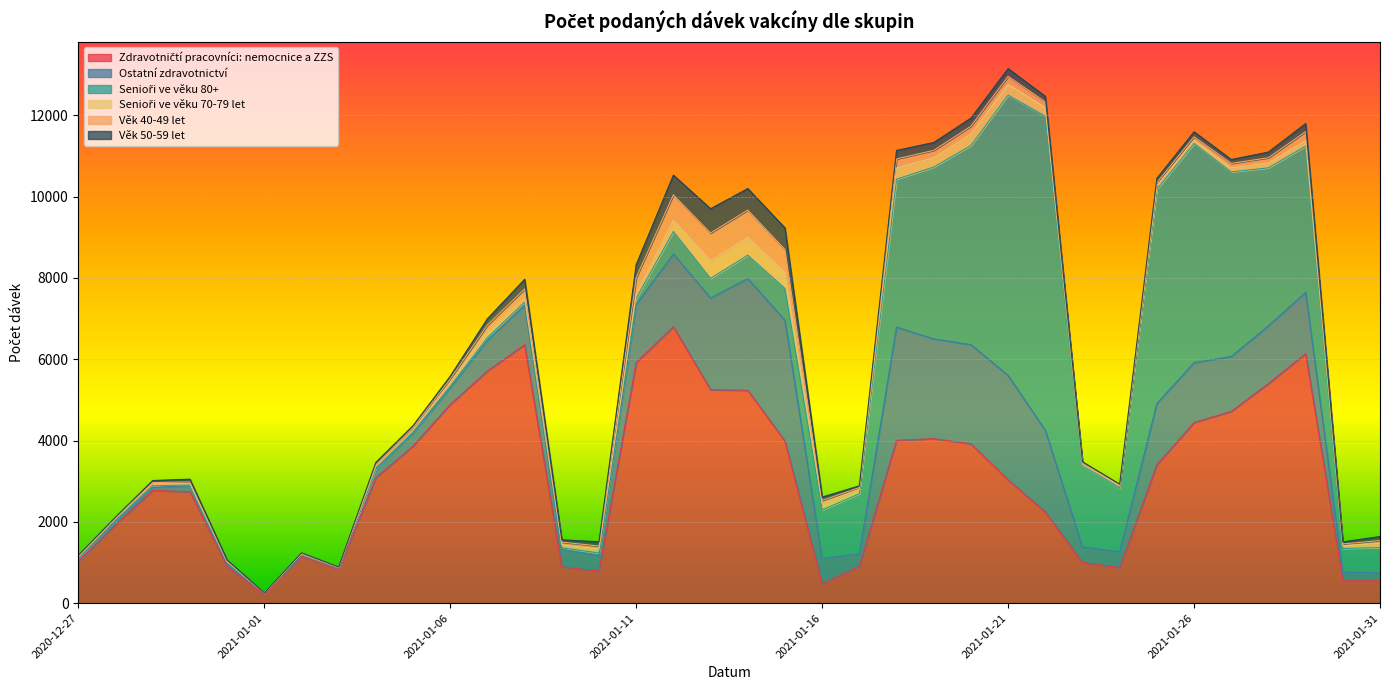

Which category has the highest value across all series?

2021-01-22